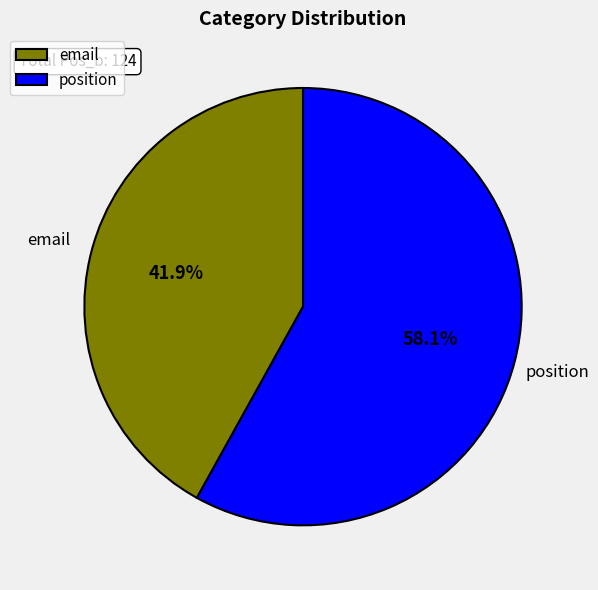

Rank the categories by value from highest to lowest.

position, email